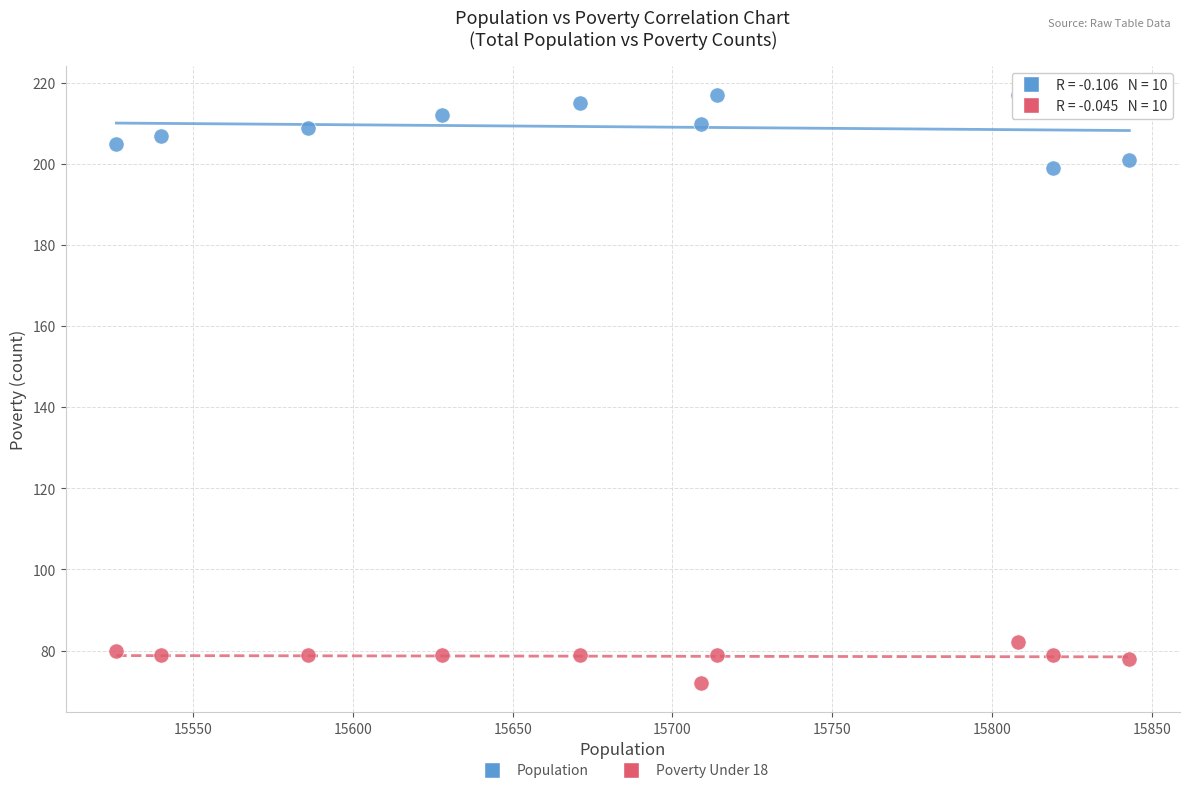

Across all data points, what is the range of X values (max minus min)?

317